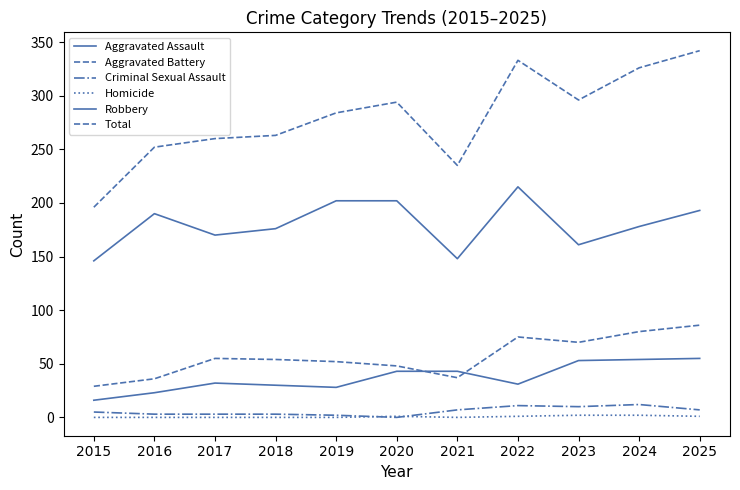

At which label is Robbery closest to 180?

2024